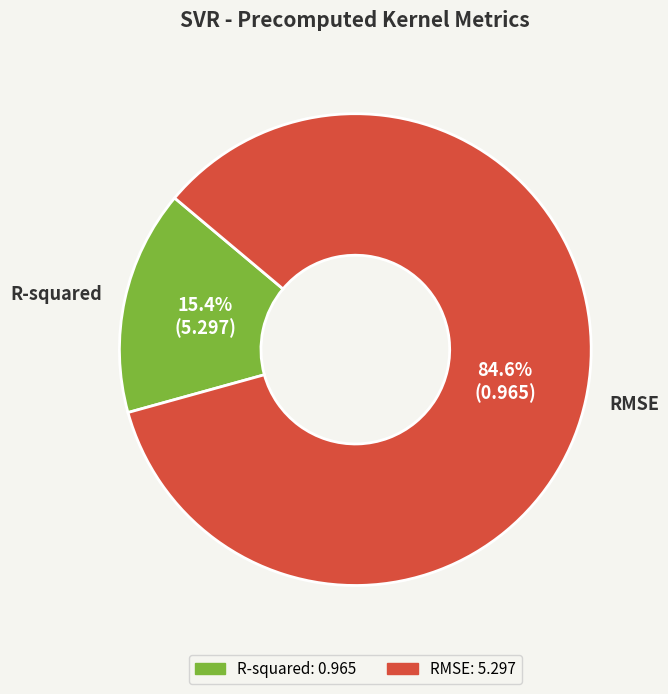

Rank the categories by value from highest to lowest.

RMSE, R-squared